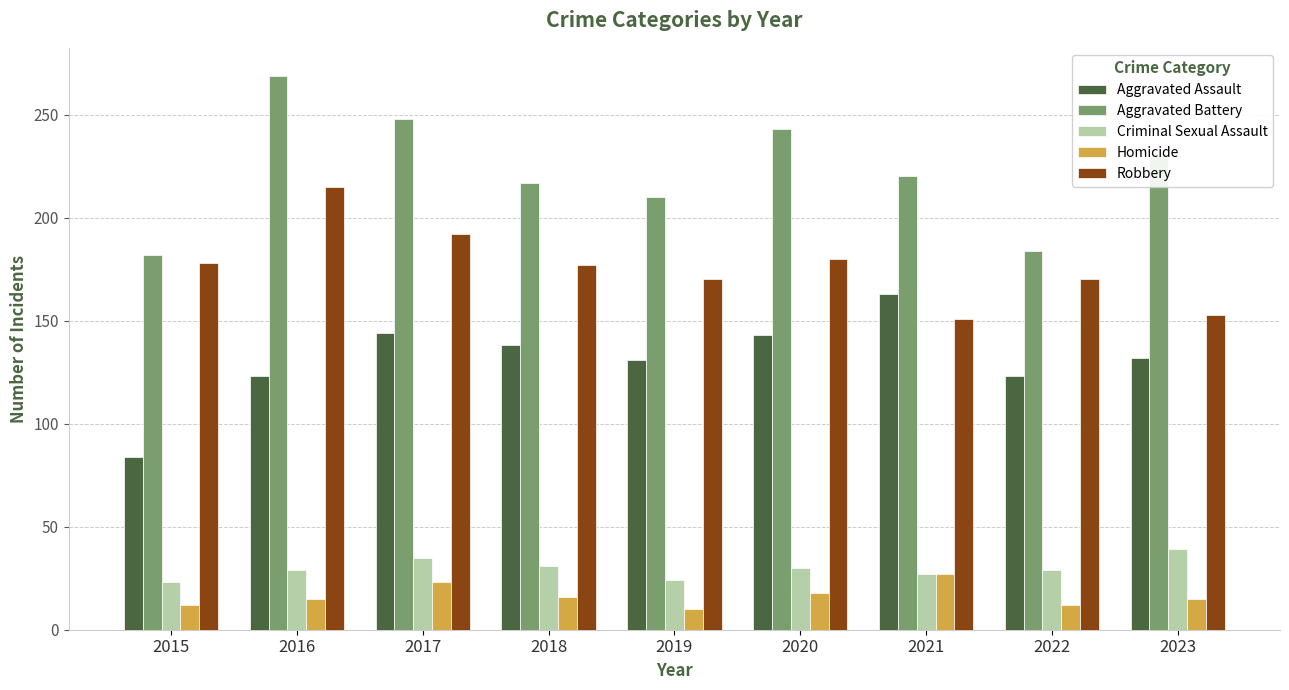

What are all the series names shown in the legend?

Aggravated Assault, Aggravated Battery, Criminal Sexual Assault, Homicide, Robbery